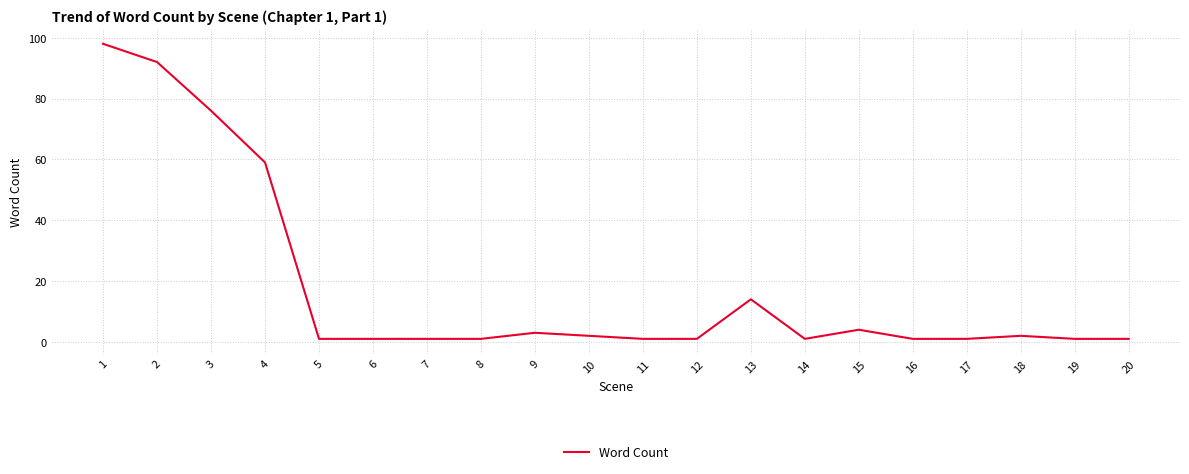

The chart shows a value of 2 at 18. True or false?

True